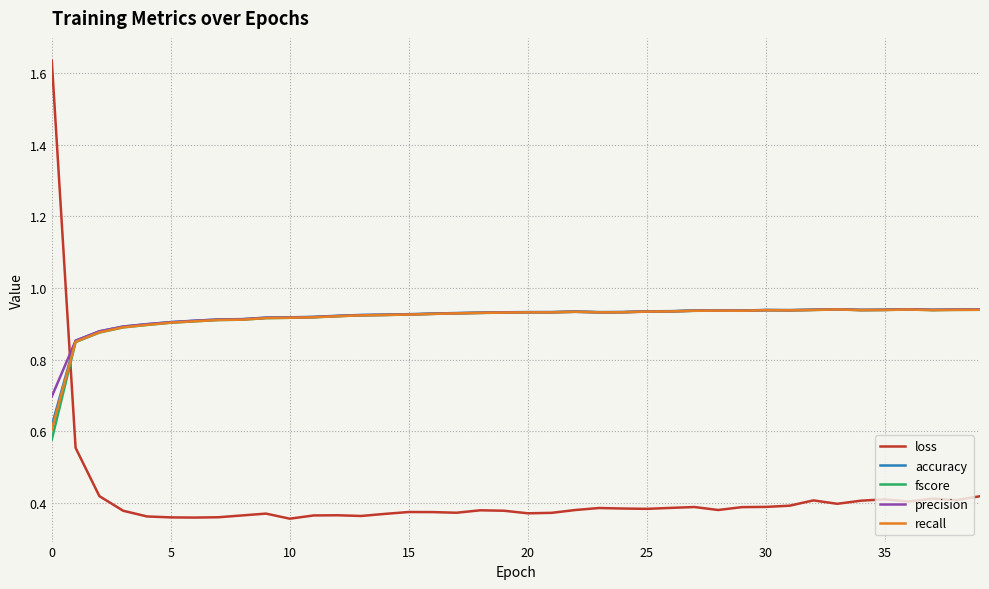

What is the difference between the maximum and second lowest values in the recall series?

0.1